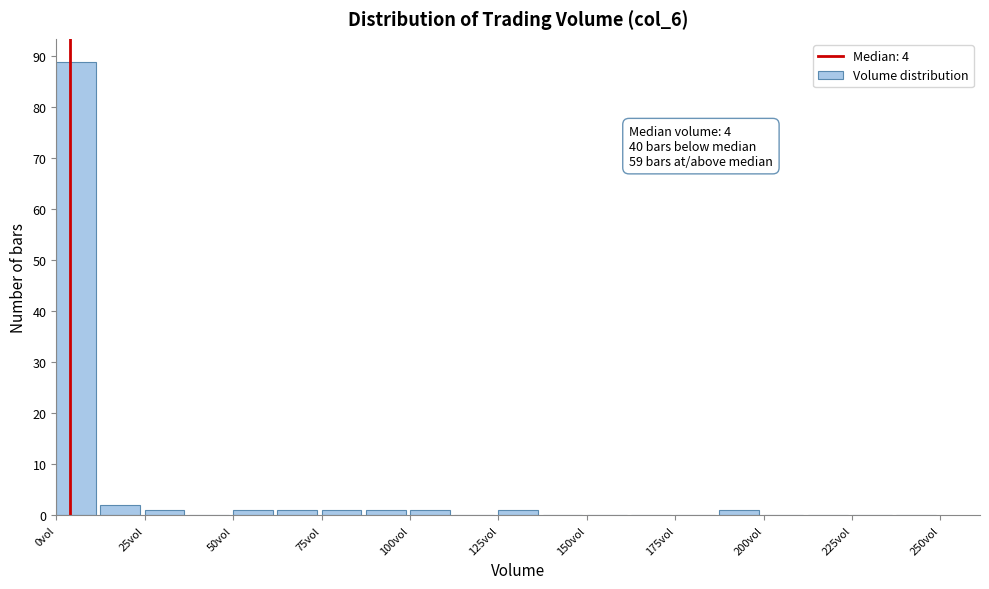

Around what value on the x-axis is the tallest bar? Give the approximate position of its centre, as read against the axis.

5